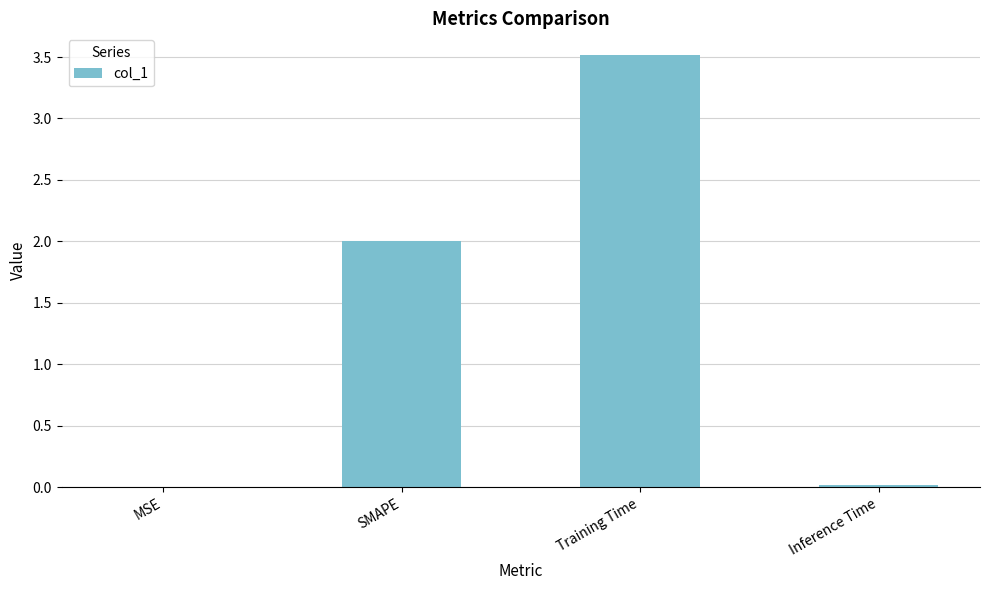

What is the change in value from SMAPE to Training Time?

+1.5